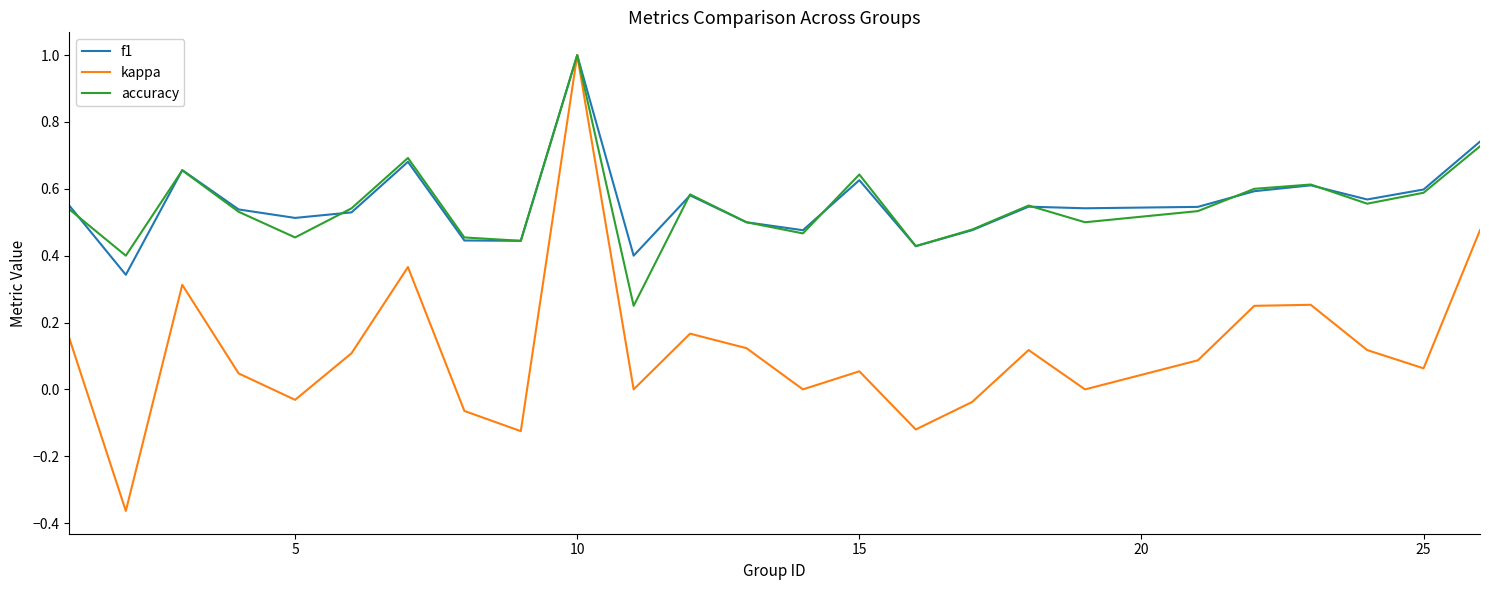

Count the accuracy values in the range 0 to 1.

25